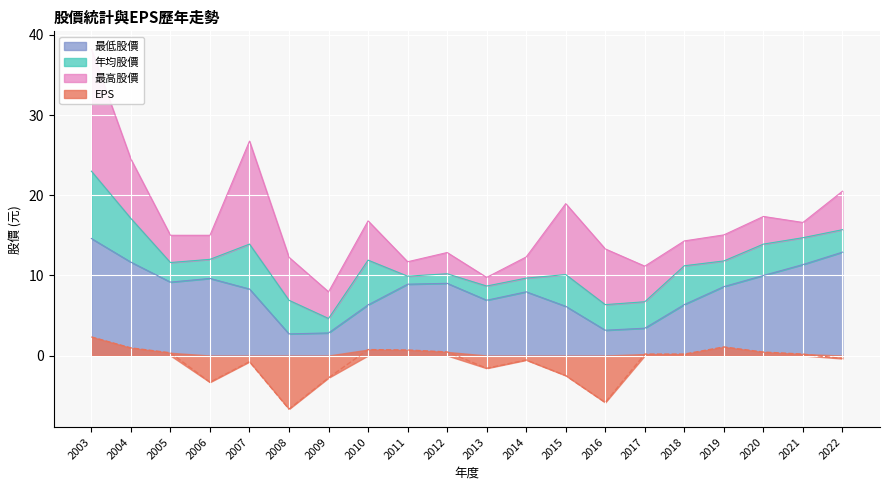

Between 2018 and 2009, which is larger?

2018